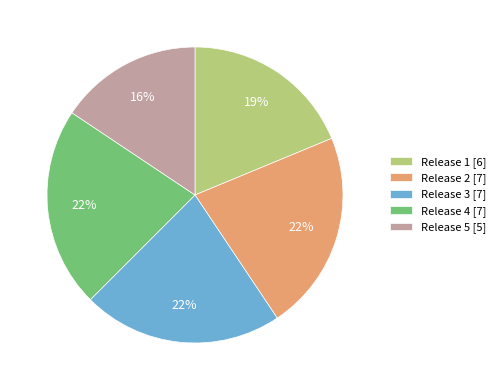

Does any single category account for the majority?

No